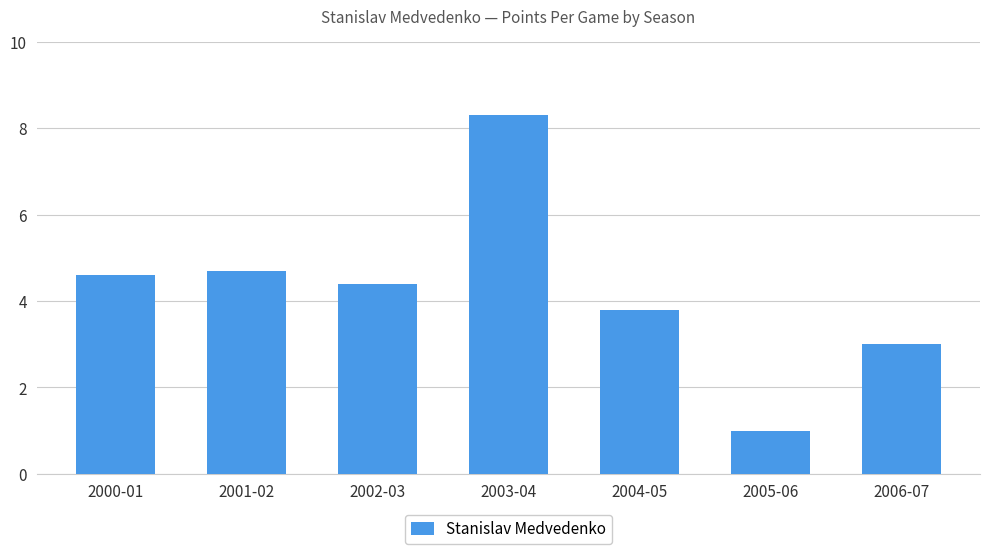

Reading left to right, transcribe all the data shown in this chart.

4.6	4.7	4.4	8.3	3.8	1.0	3.0